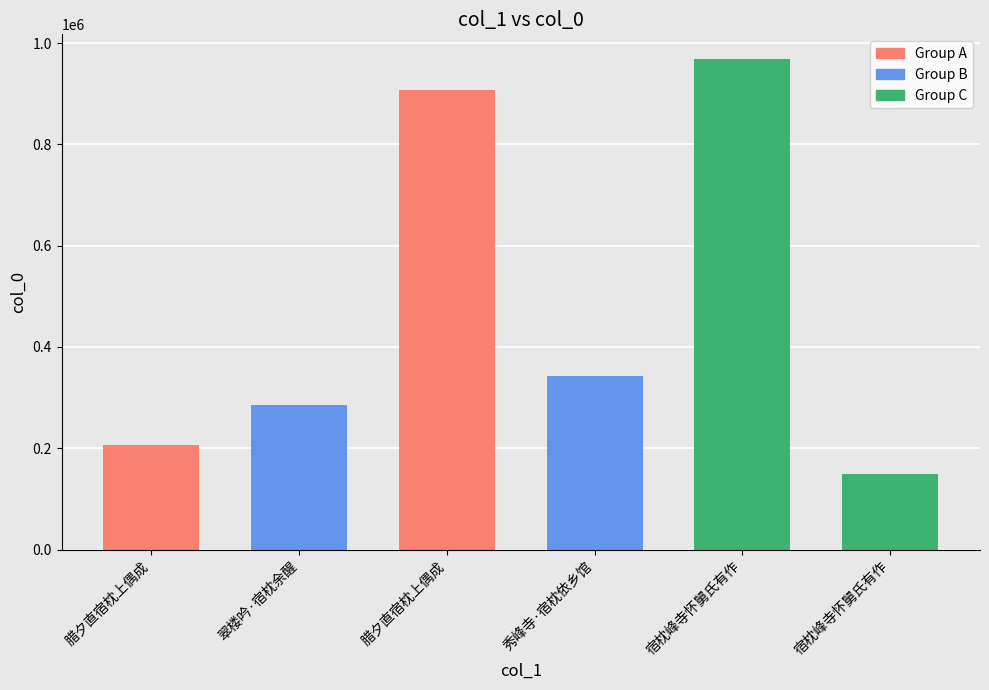

Reading right to left, what are all the values shown in this chart?

宿枕峰寺怀舅氏有作=149799	宿枕峰寺怀舅氏有作=968856	秀峰寺·宿枕依乡馆=342623	腊夕直宿枕上偶成=907722	翠楼吟·宿枕余醒=285281	腊夕直宿枕上偶成=206270